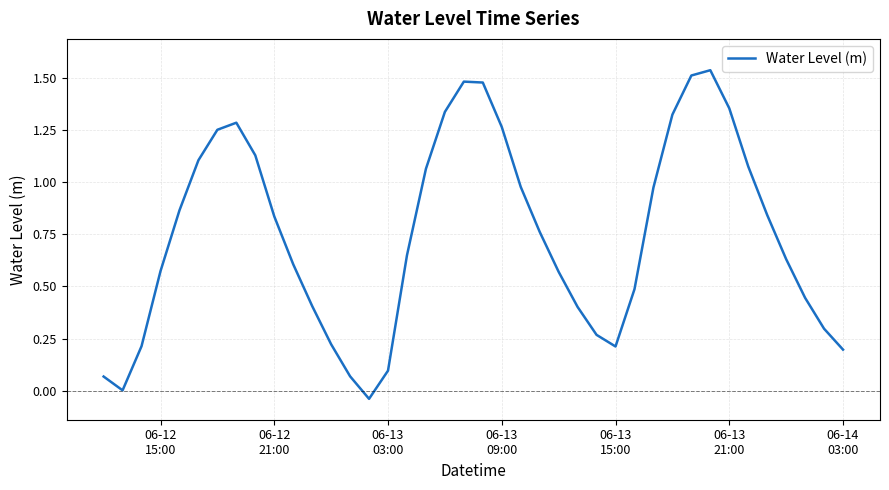

What is the difference between the maximum and minimum values?

1.6